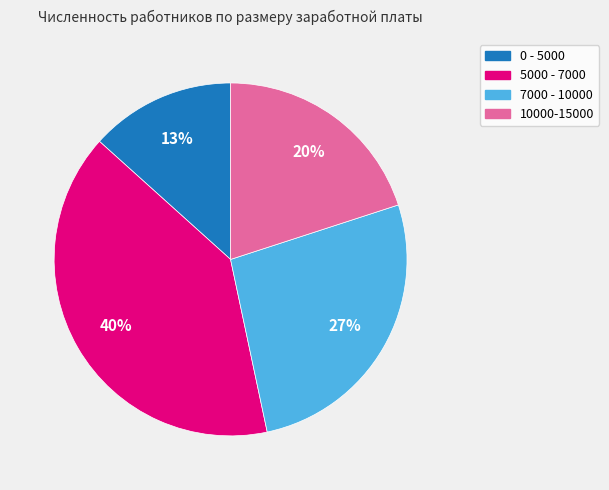

Does 10000-15000 account for over 50% of the chart?

No